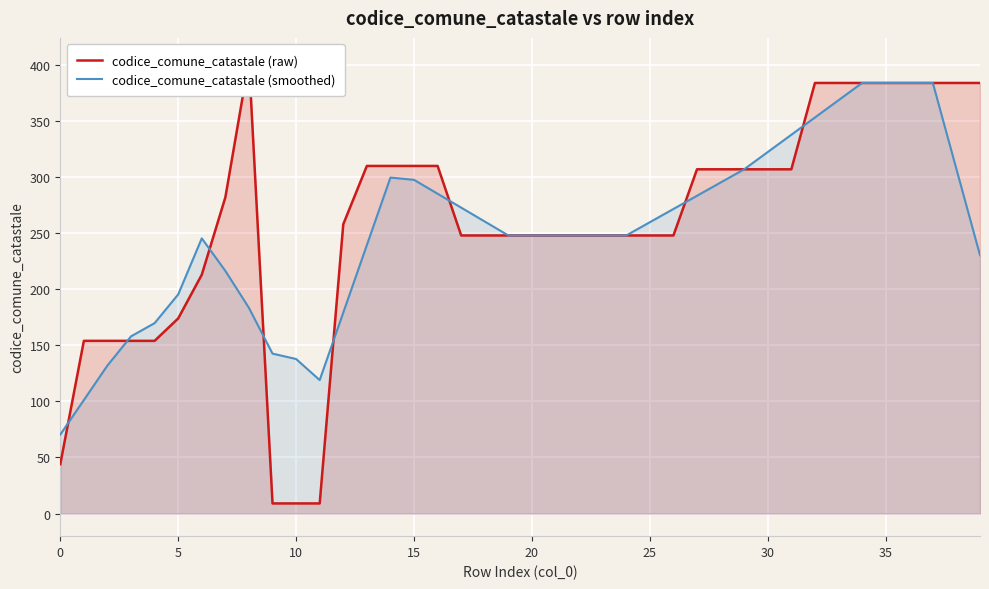

Reading left to right, transcribe all the data shown in this chart.

codice_comune_catastale (raw): 44.0	154.0	154.0	154.0	154.0	174.0	213.0	282.0	404.0	9.0	9.0	9.0	258.0	310.0	310.0	310.0	310.0	248.0	248.0	248.0	248.0	248.0	248.0	248.0	248.0	248.0	248.0	307.0	307.0	307.0	307.0	307.0	384.0	384.0	384.0	384.0	384.0	384.0	384.0	384.0
codice_comune_catastale (smoothed): 70.4	101.2	132.0	158.0	169.8	195.4	245.4	216.4	183.4	142.6	137.8	119.0	179.2	239.4	299.6	297.6	285.2	272.8	260.4	248.0	248.0	248.0	248.0	248.0	248.0	259.8	271.6	283.4	295.2	307.0	322.4	337.8	353.2	368.6	384.0	384.0	384.0	384.0	307.2	230.4